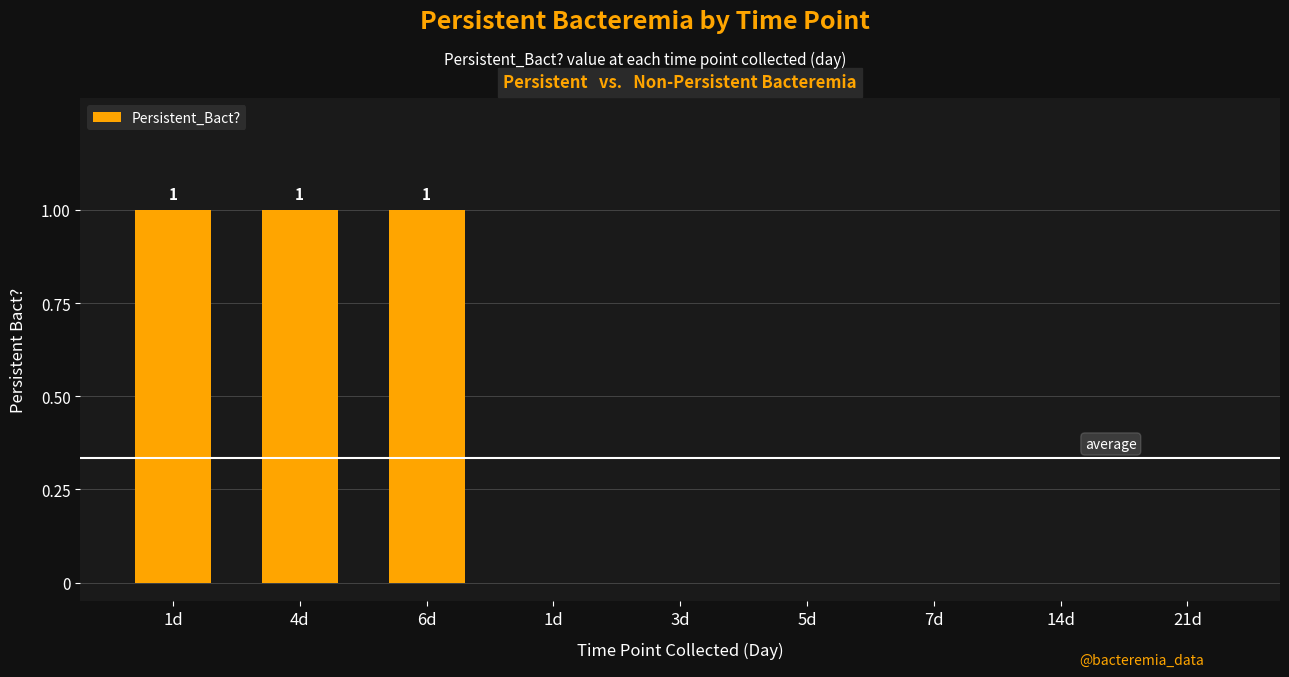

How many distinct data groups are displayed?

1